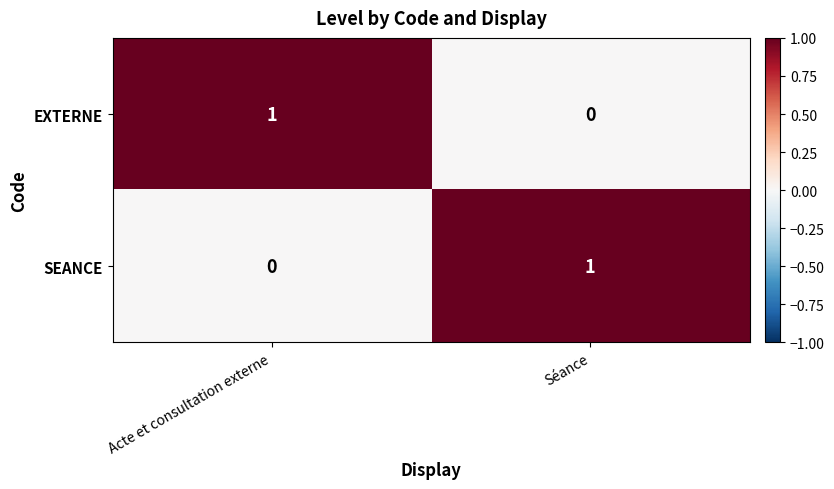

True or false: SEANCE has a value of 1 at Séance.

True